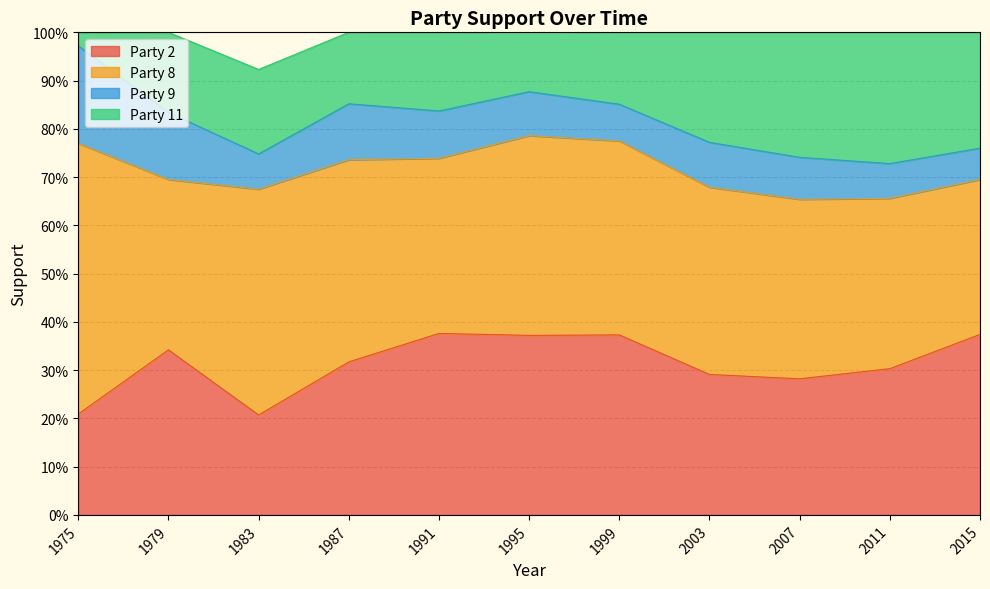

How many interior local valleys does the Party 9 series have?

2